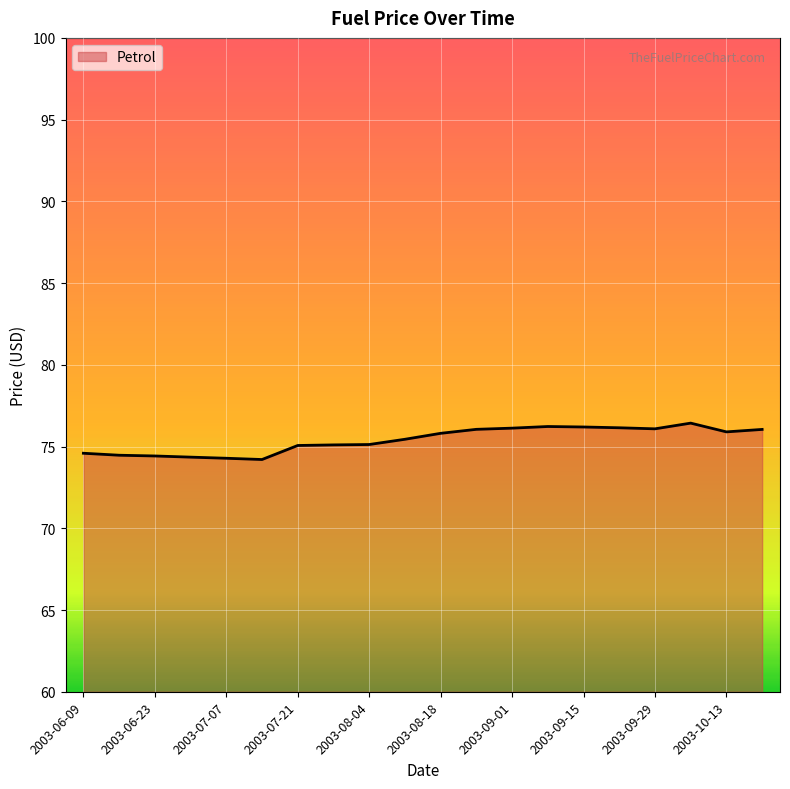

What is the difference between the maximum and minimum values?

2.2